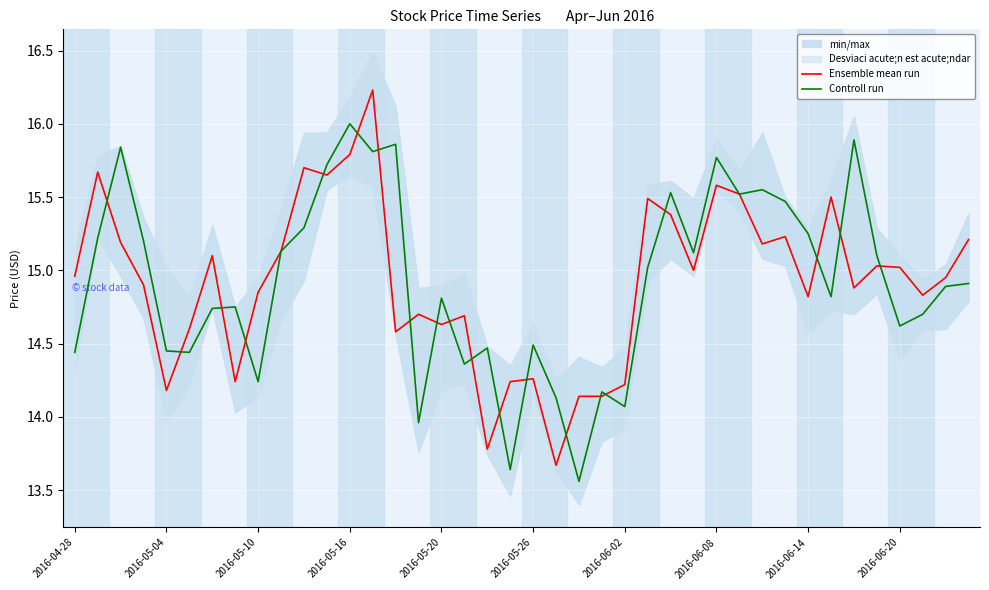

At which label does Ensemble mean run first exceed 14?

2016-04-28